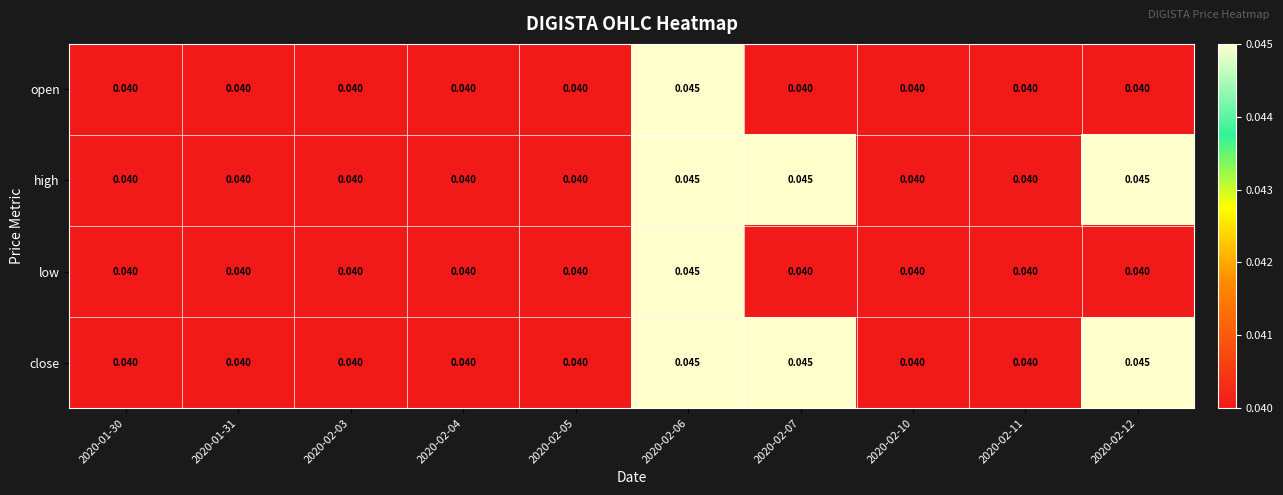

Is the value of close at 2020-02-12 greater than the value of open at 2020-02-12?

Yes